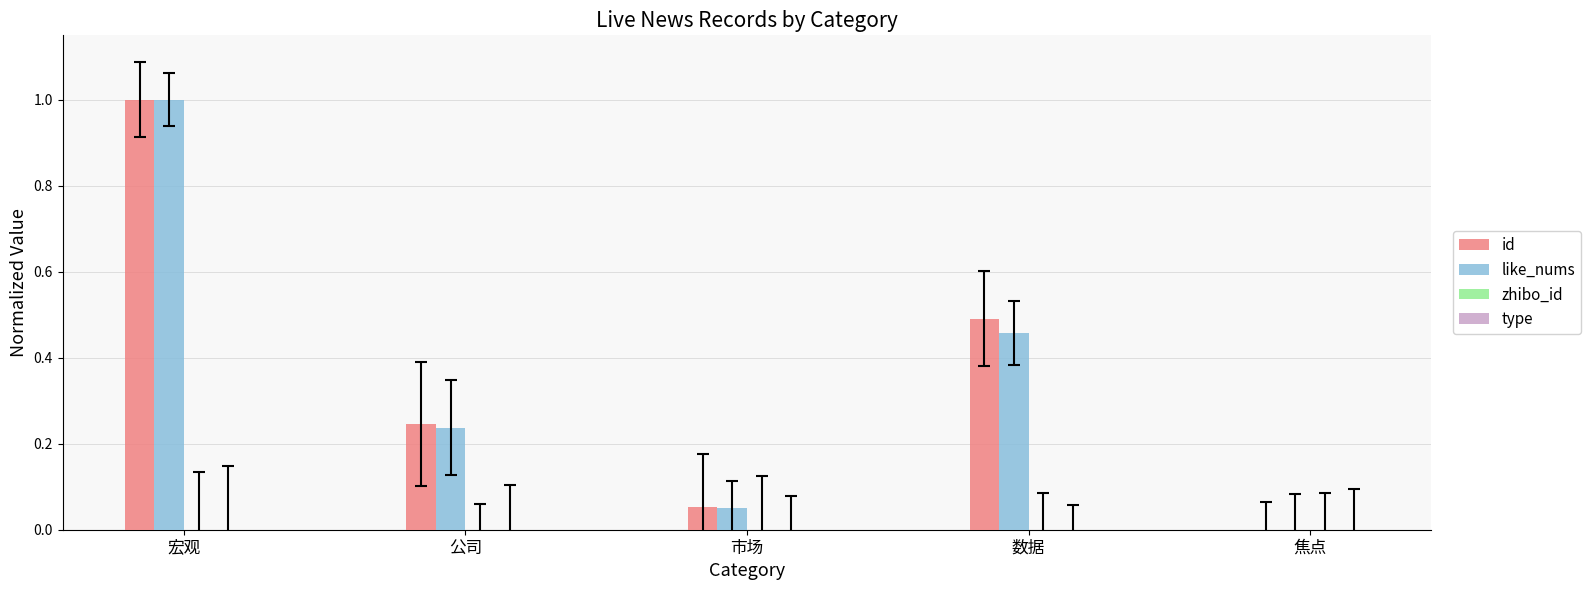

Between 数据 and 焦点, which series saw the biggest shift?

id